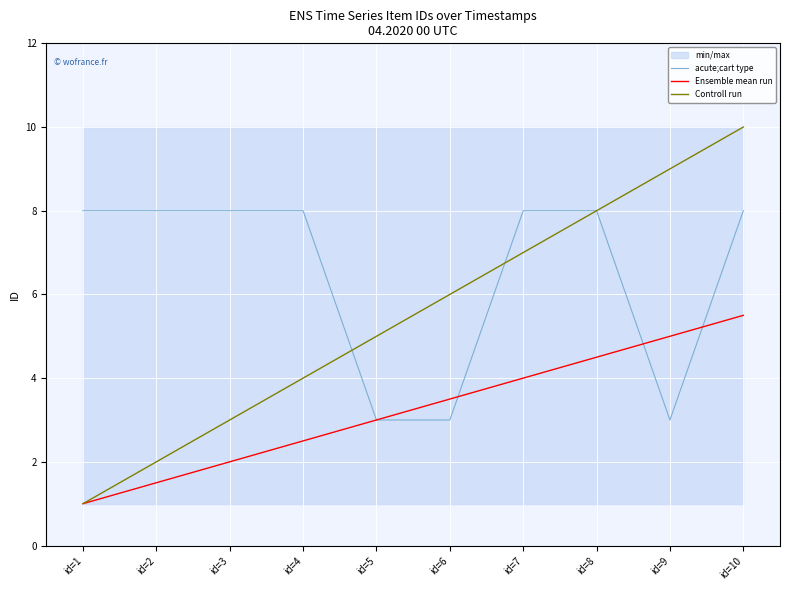

How many lines are shown in the chart?

3